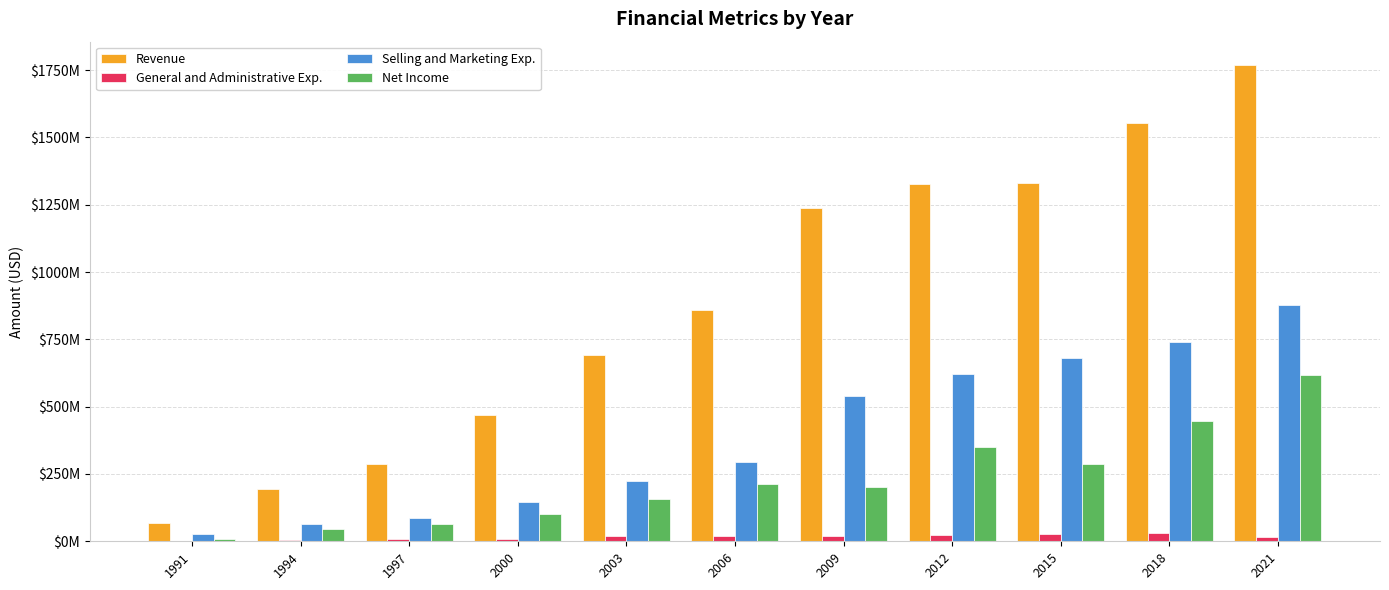

Is it true that Revenue equals 47573073 at 1994?

False